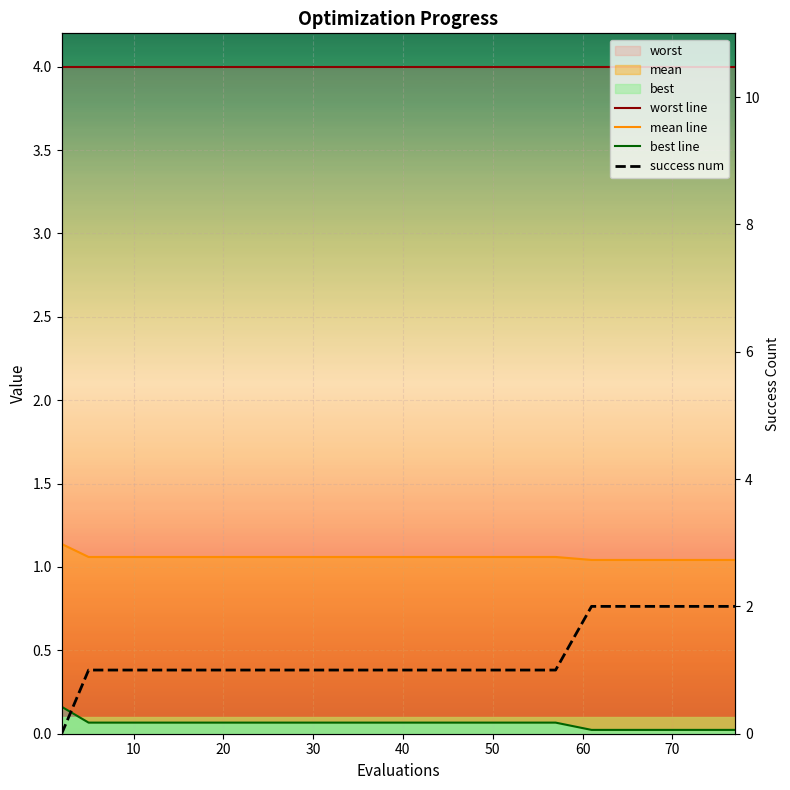

The value of success num at 20 is 1.0. True or false?

True